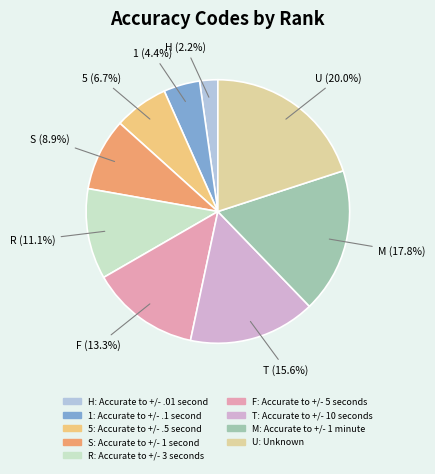

To the nearest percent, what portion does T represent?

16%